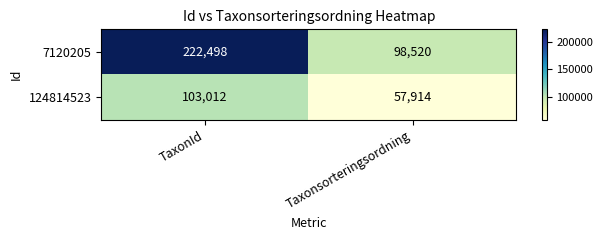

What is the total value across all series at TaxonId?

325510